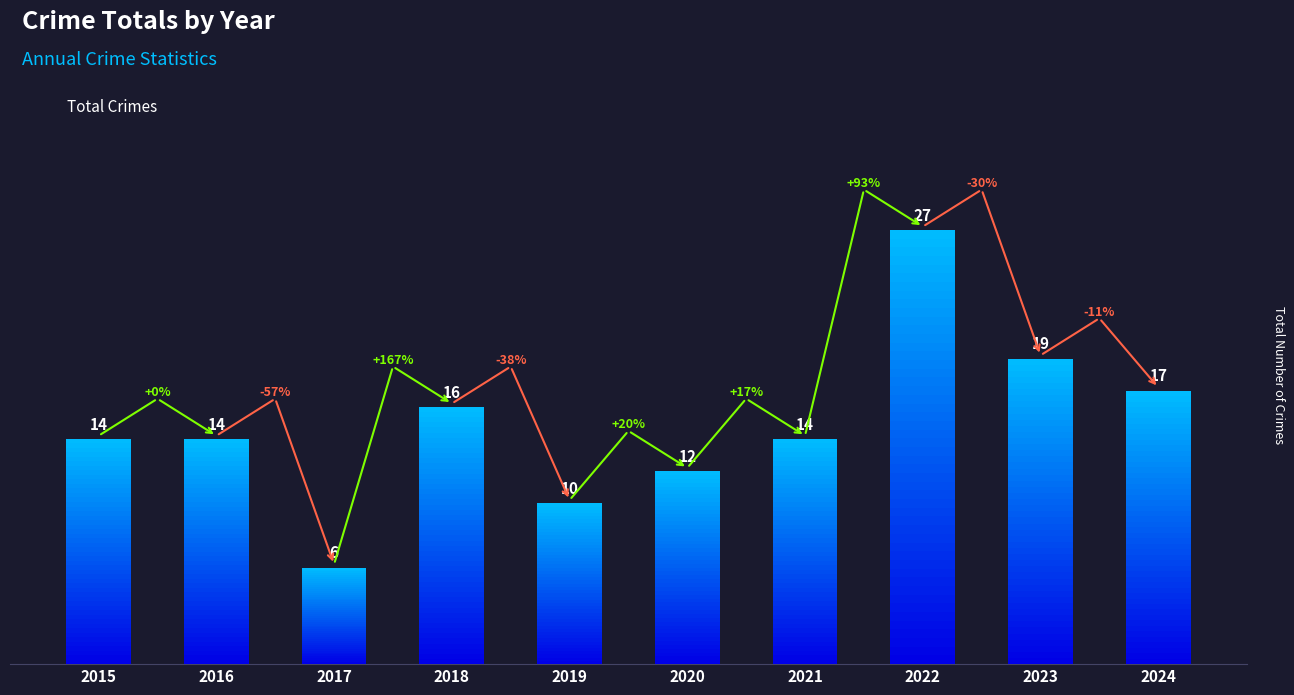

How many values exceed 14?

4